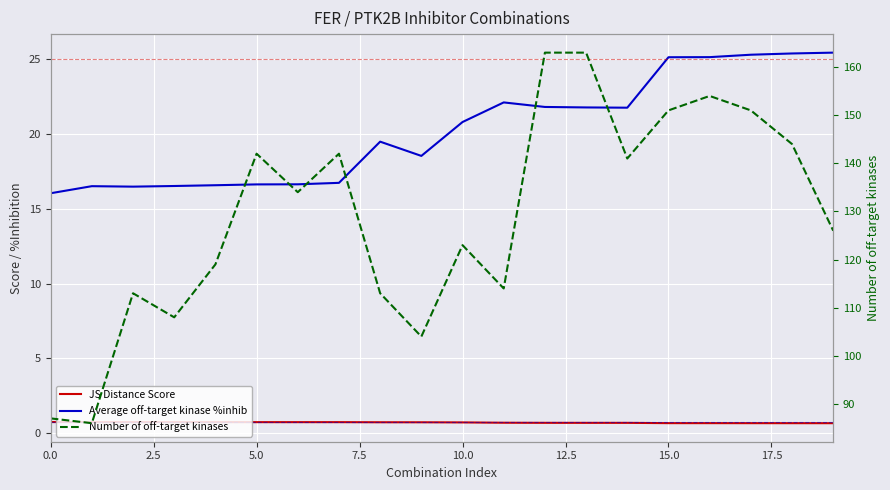

What are all the series names shown in the legend?

JS Distance Score, Average off-target kinase %inhib, Number of off-target kinases